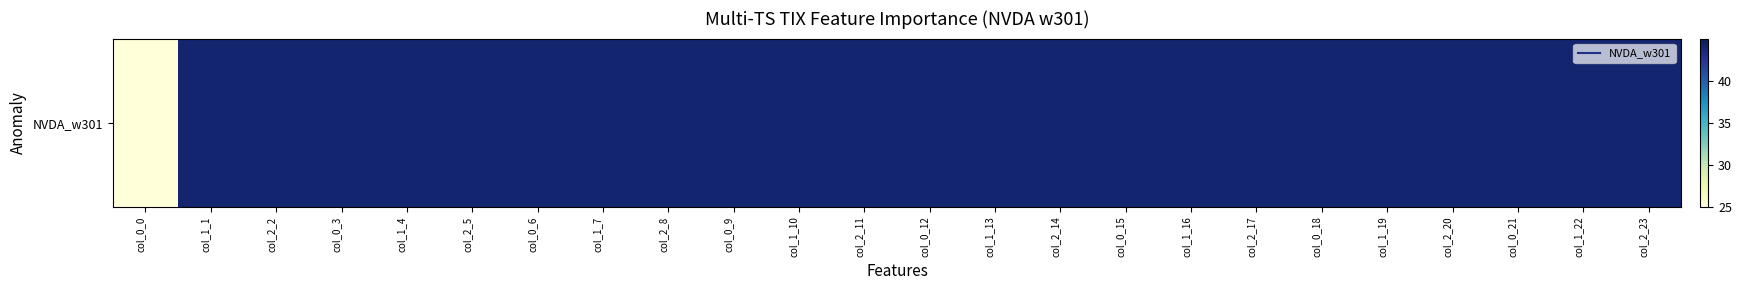

Read the value at col_2_5.

44